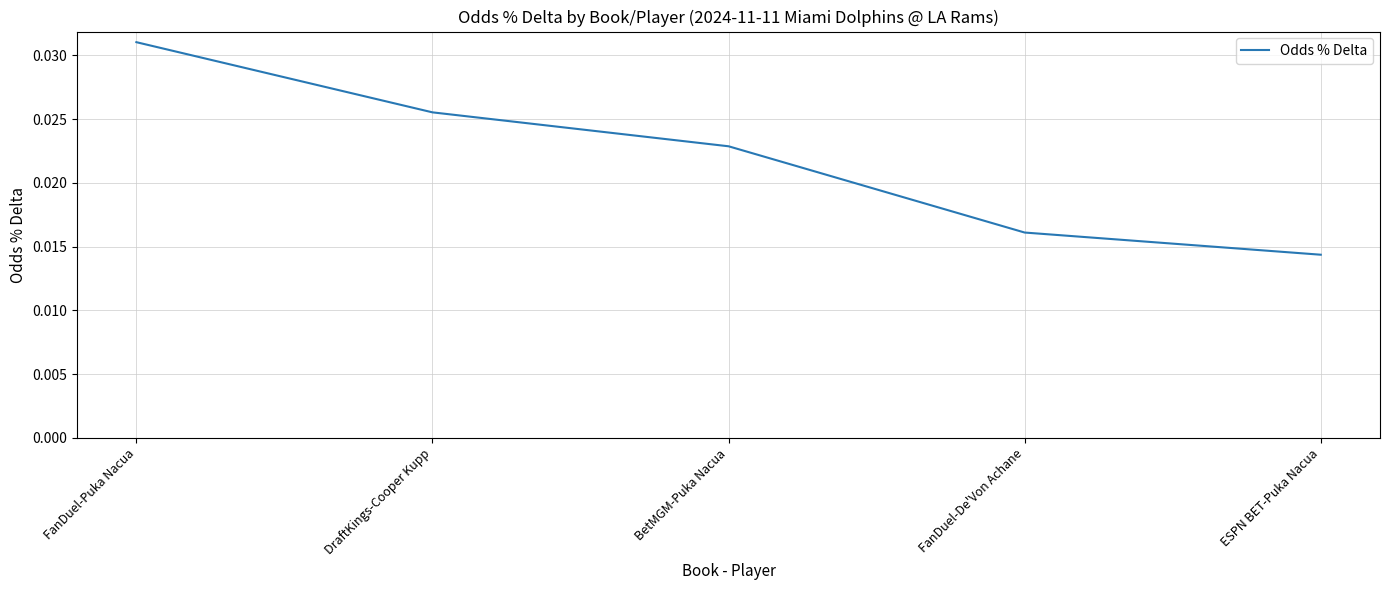

Where is the data nearest to the value 0?

ESPN BET-Puka Nacua